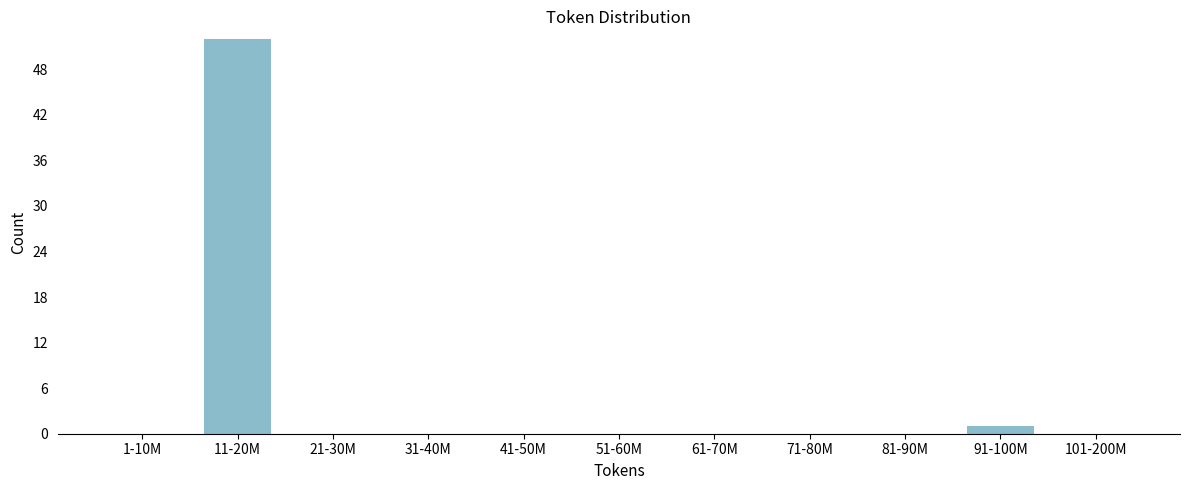

Reading right to left, extract all data points from this chart.

101-200M=0	91-100M=1	81-90M=0	71-80M=0	61-70M=0	51-60M=0	41-50M=0	31-40M=0	21-30M=0	11-20M=52	1-10M=0